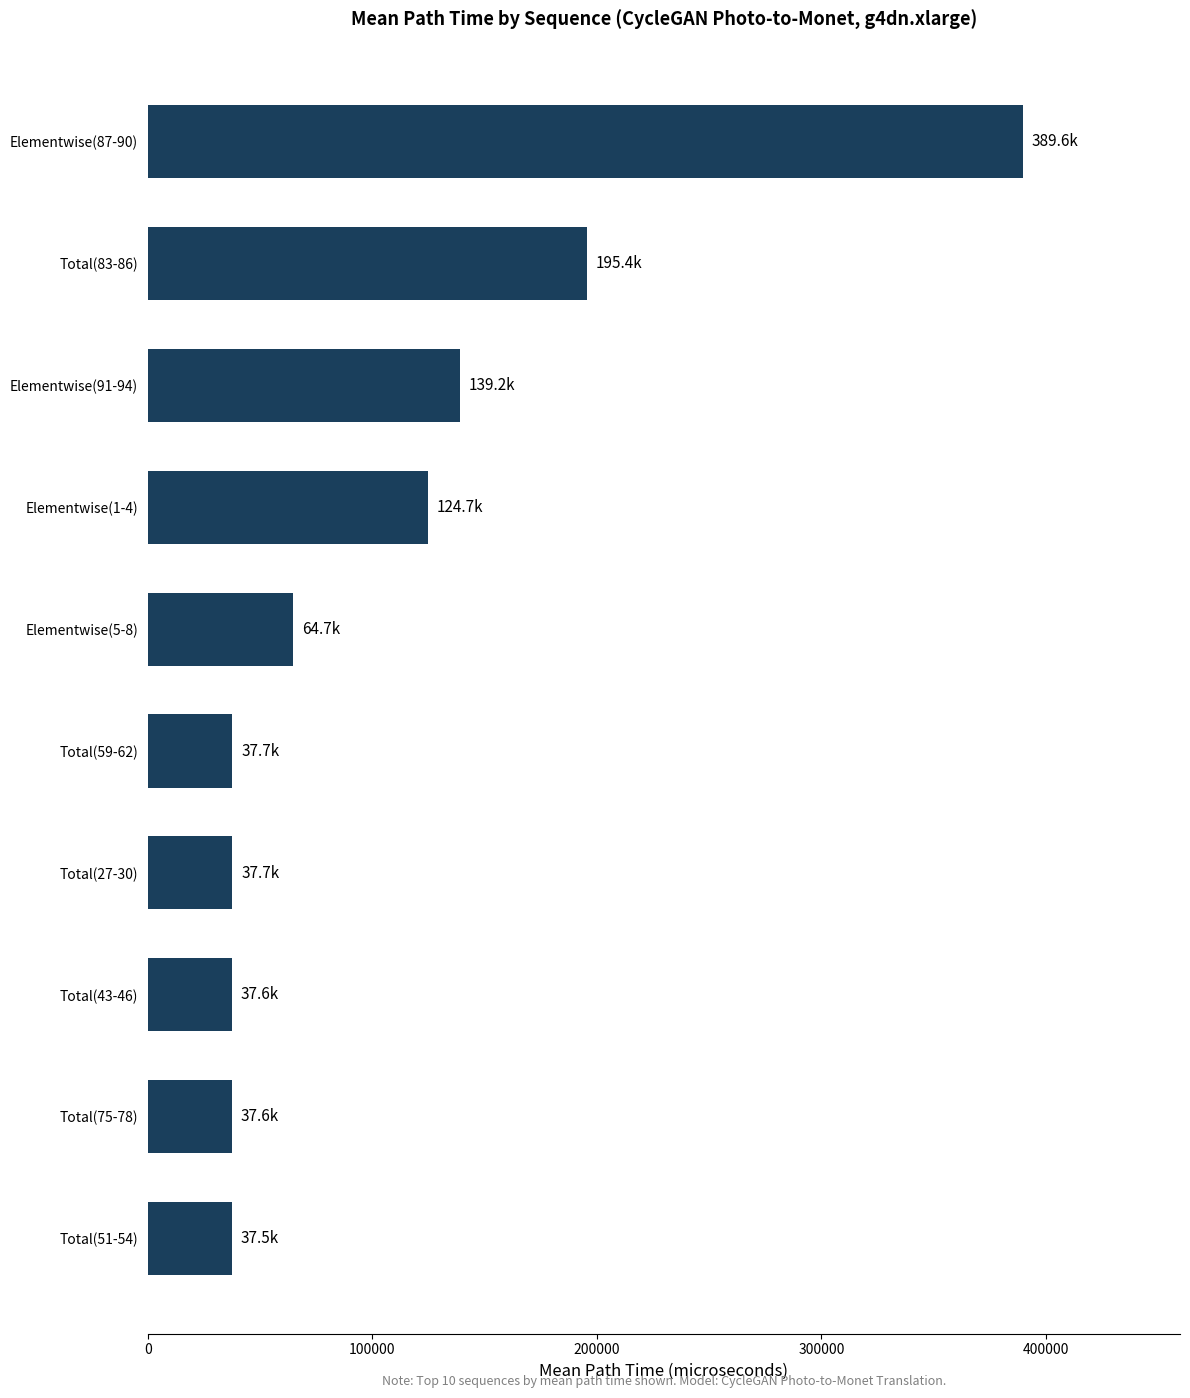

What is the change in value from Elementwise(5-8) to Elementwise(87-90)?

+324861.1